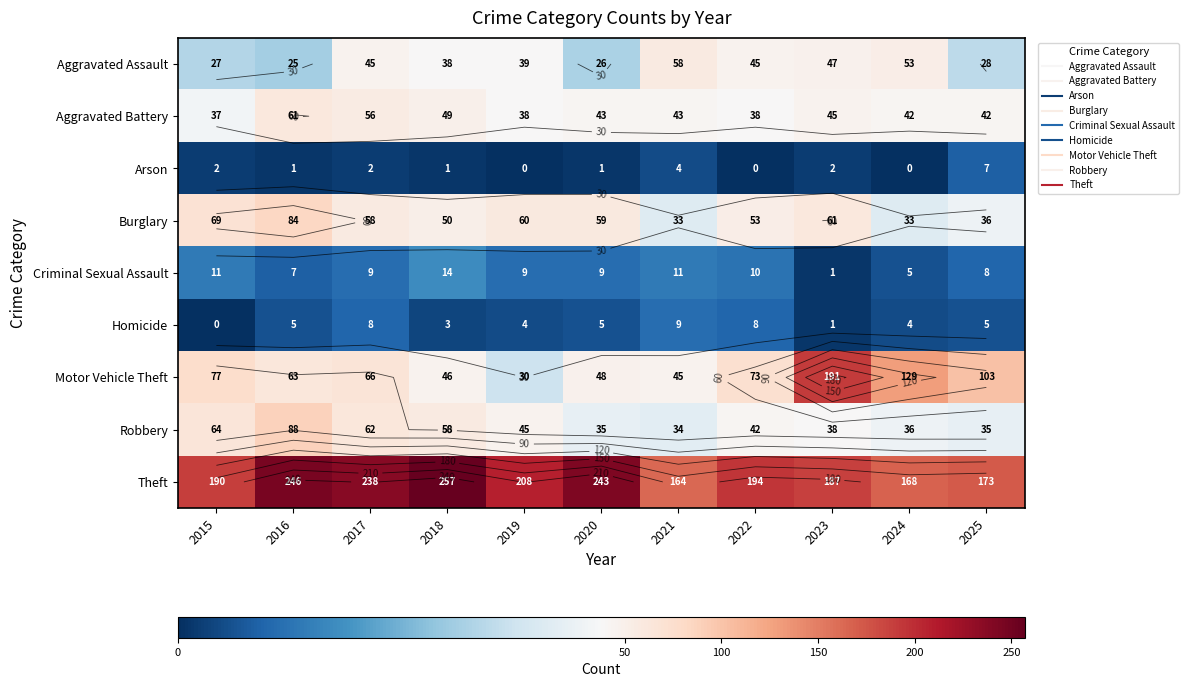

What is the difference between the highest and lowest values at 2016?

245